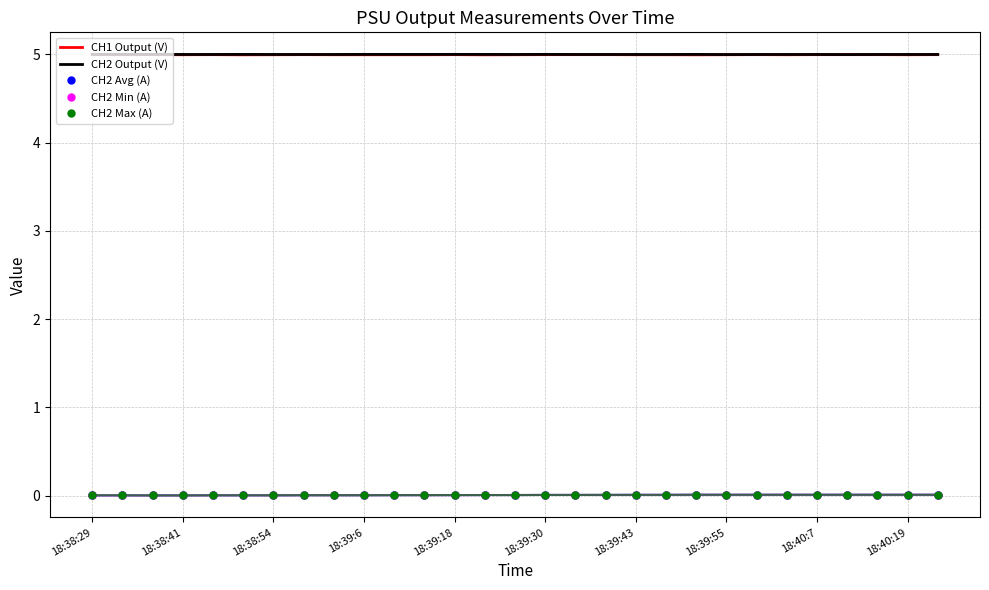

True or false: CH2 Avg (A) and CH1 Output (V) intersect in this chart.

False